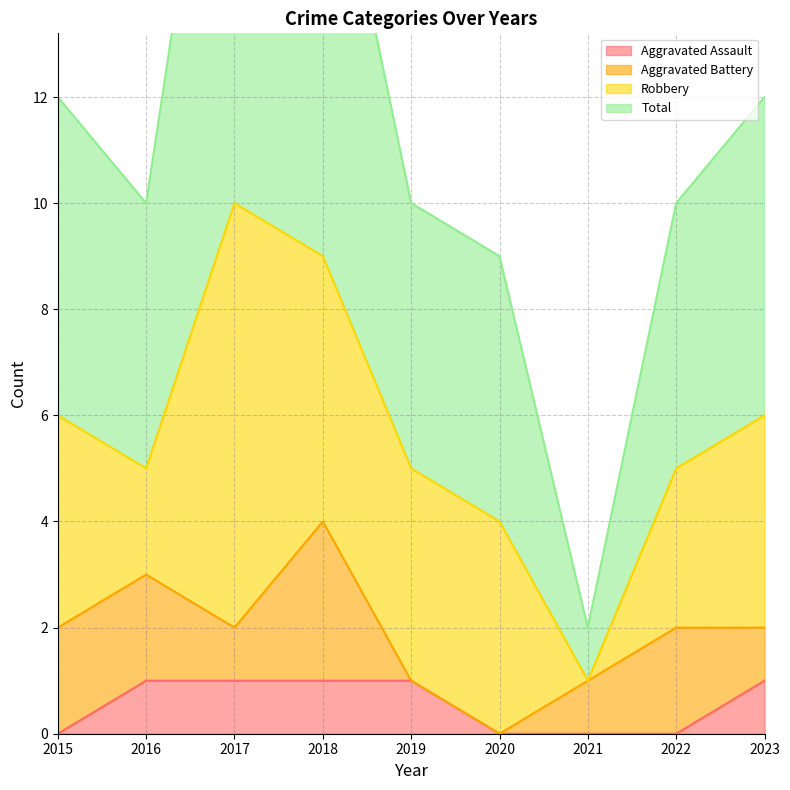

The Aggravated Assault series shows 2 at 2018. True or false?

False